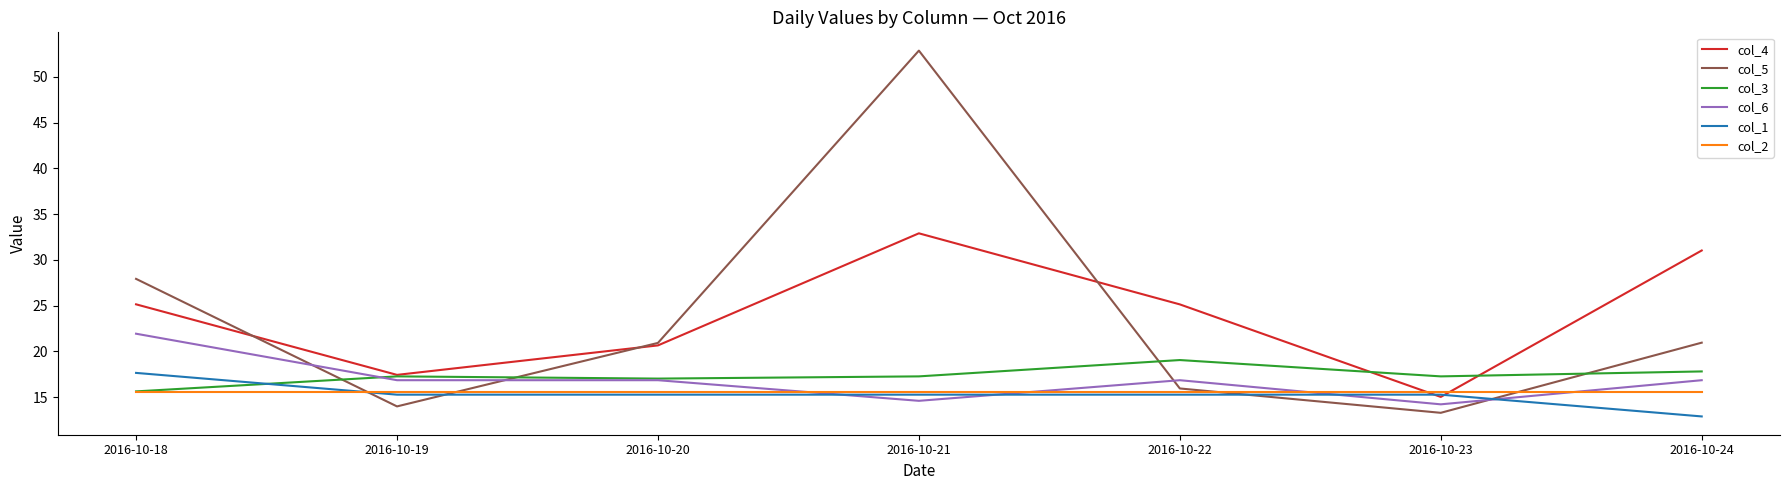

Between which two adjacent categories do col_3 and col_5 first intersect?

2016-10-18 and 2016-10-19